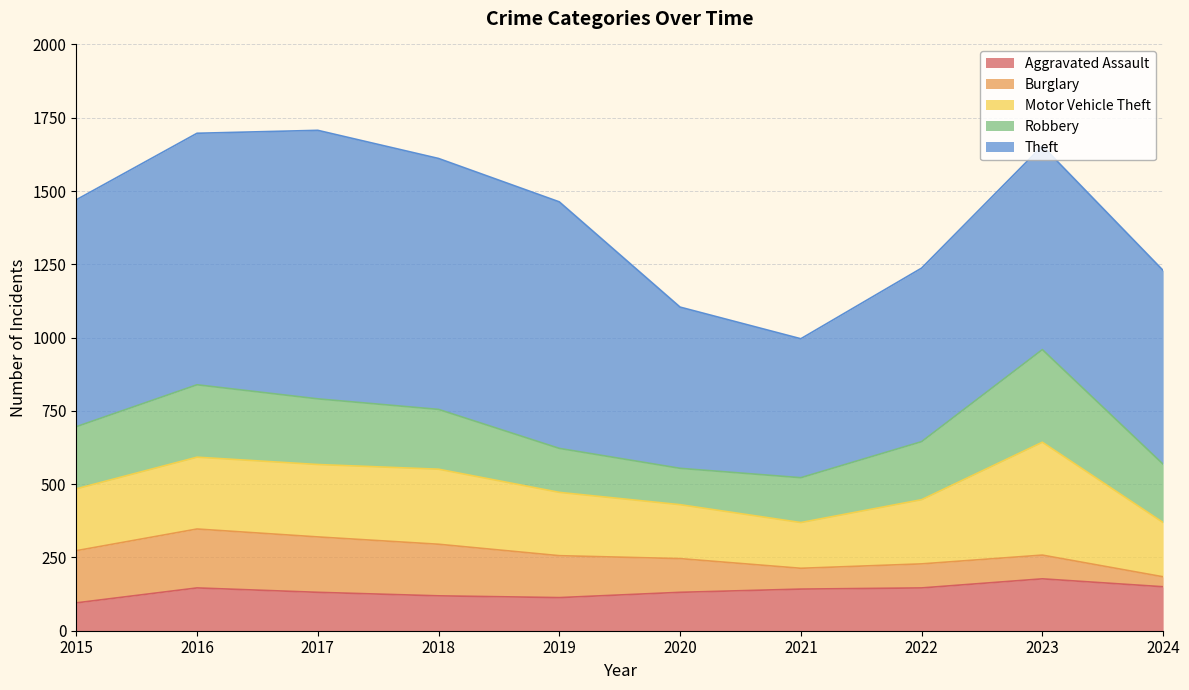

The Robbery series shows 204 at 2018. True or false?

True